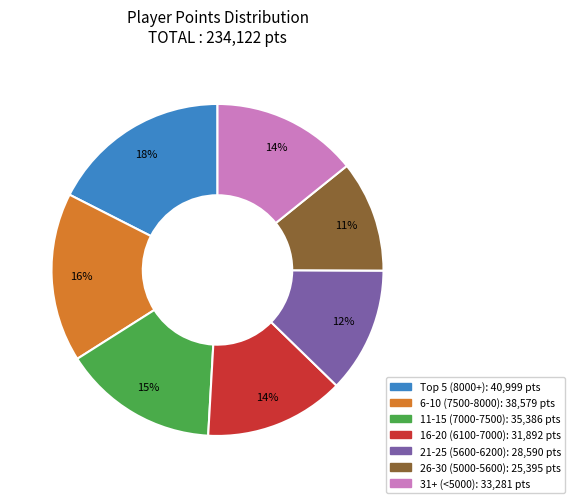

Does any single category account for the majority?

No